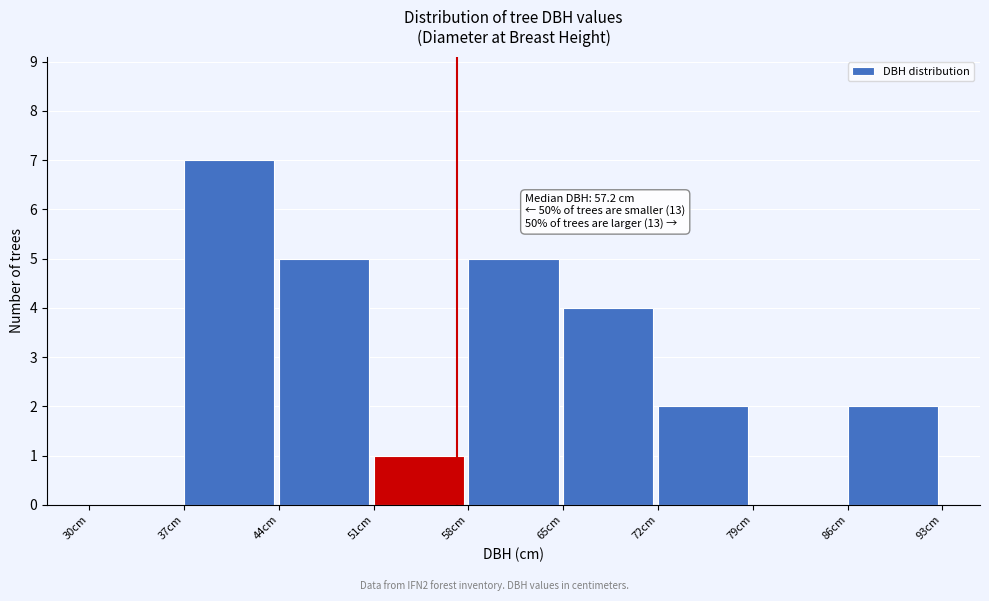

Over which range of the x-axis is the bar tallest?

37 to 44